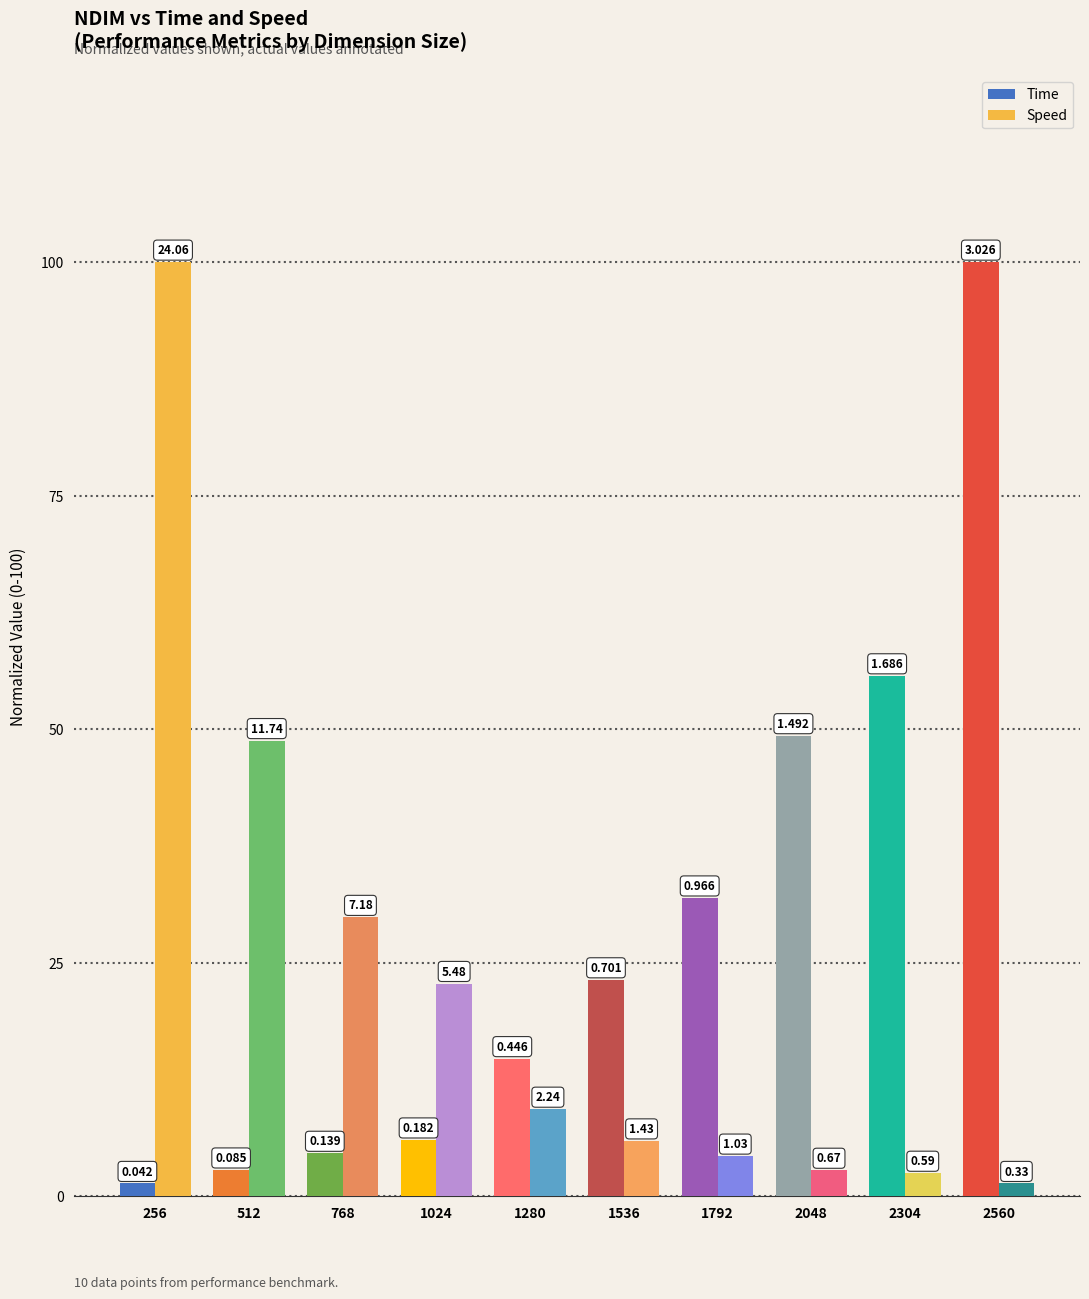

What is the maximum value shown in the chart?

100.0